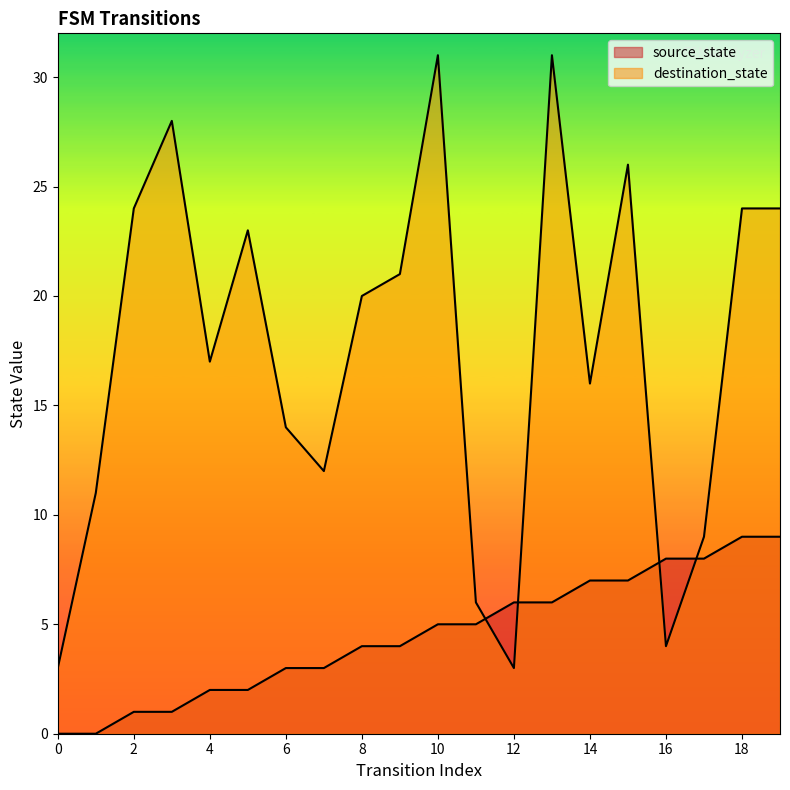

What is the total value across all series at 8?

24